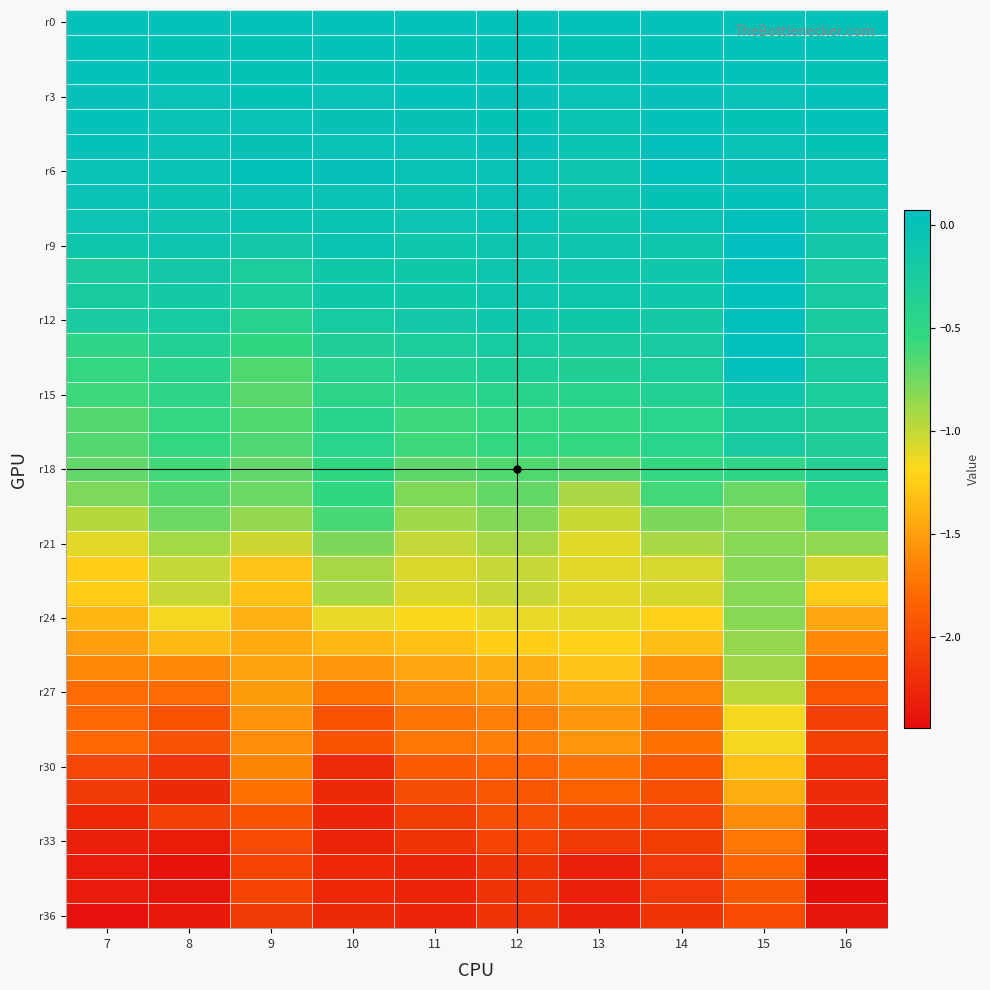

What is the total value across all series at 8?

-33.8